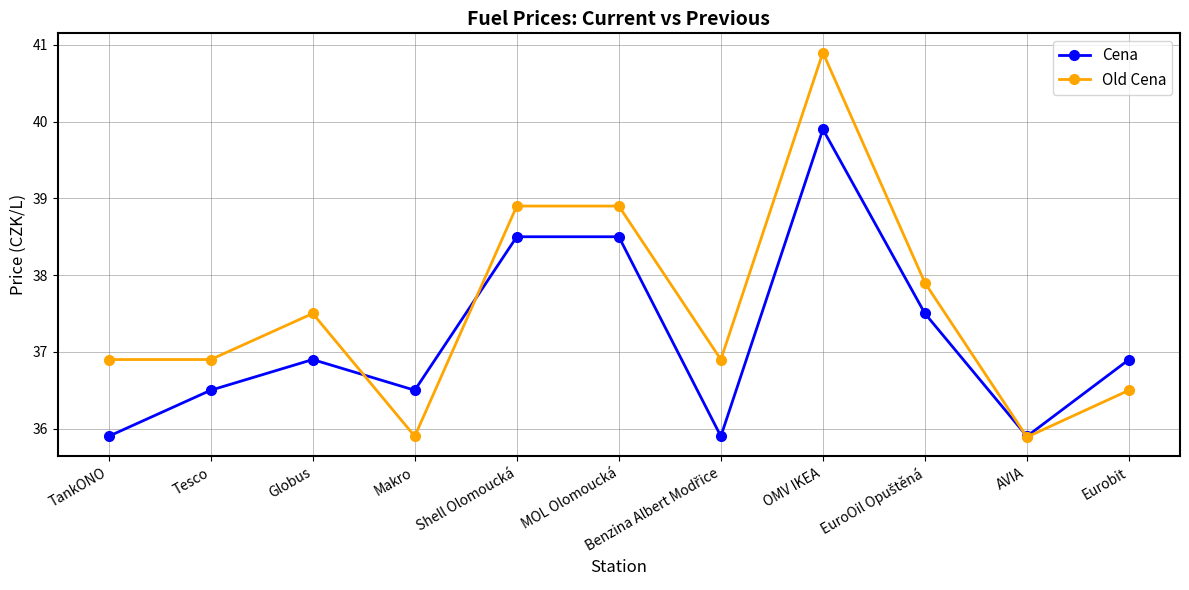

What are all the series names shown in the legend?

Cena, Old Cena